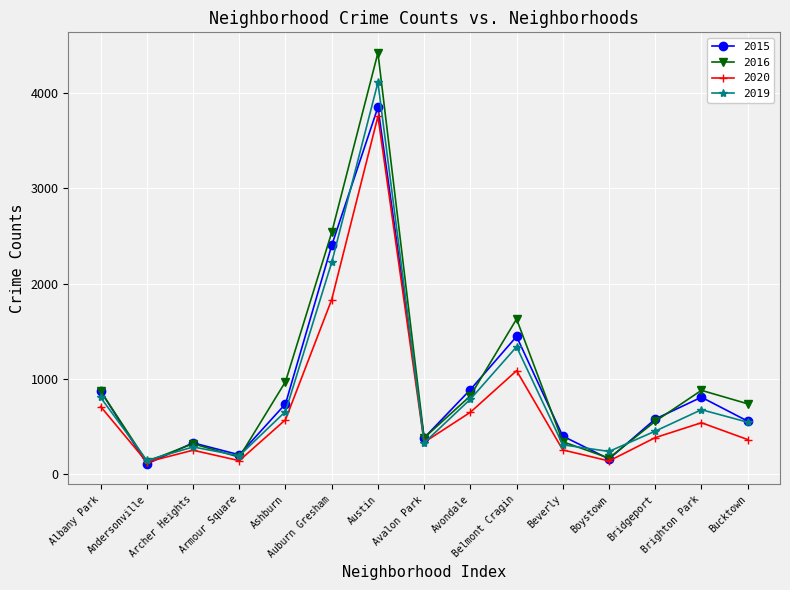

In 2020, how many points are lower than both neighbors (excluding endpoints)?

4